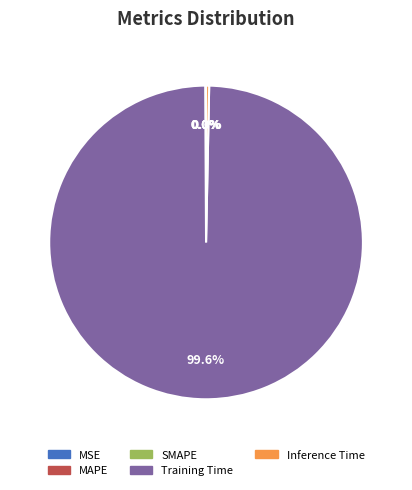

What is the majority slice?

Training Time